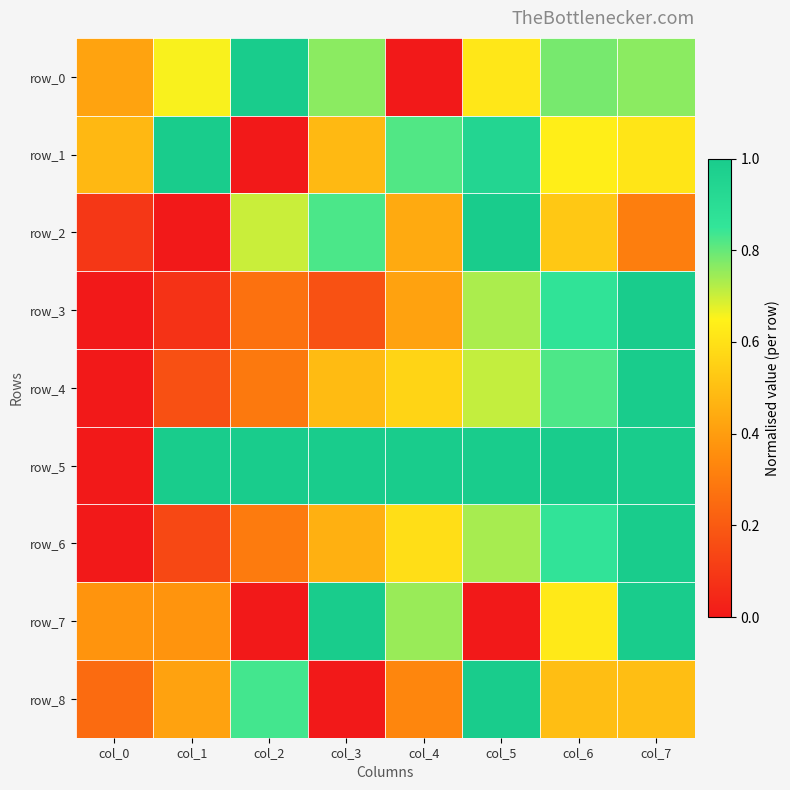

What is the spread (max minus min) of values at col_0?

0.5